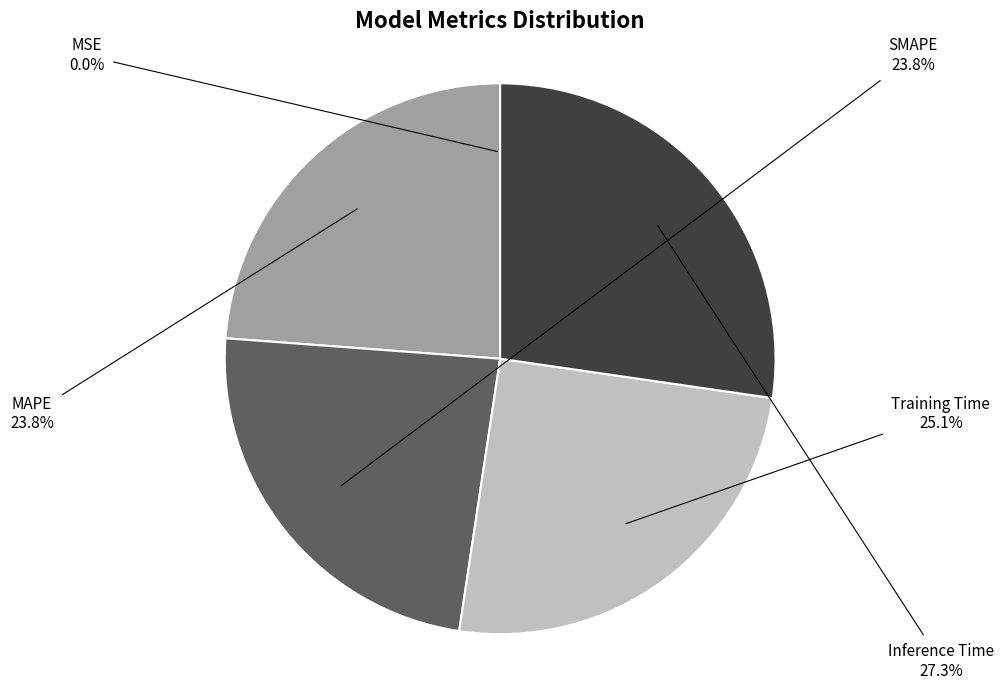

Which slice is the largest?

Inference Time